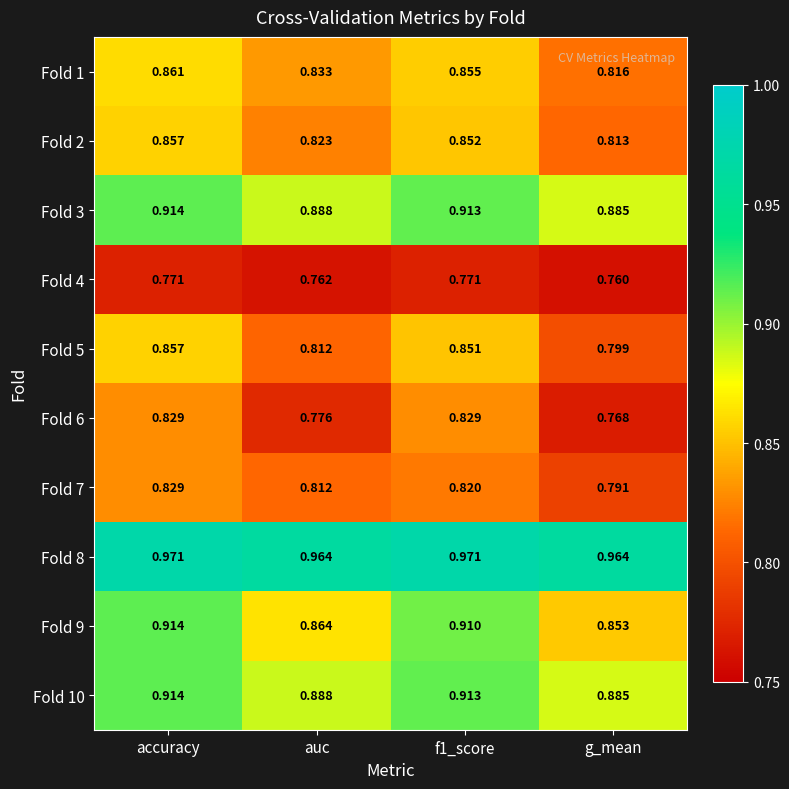

At how many categories does at least one series exceed 0?

4